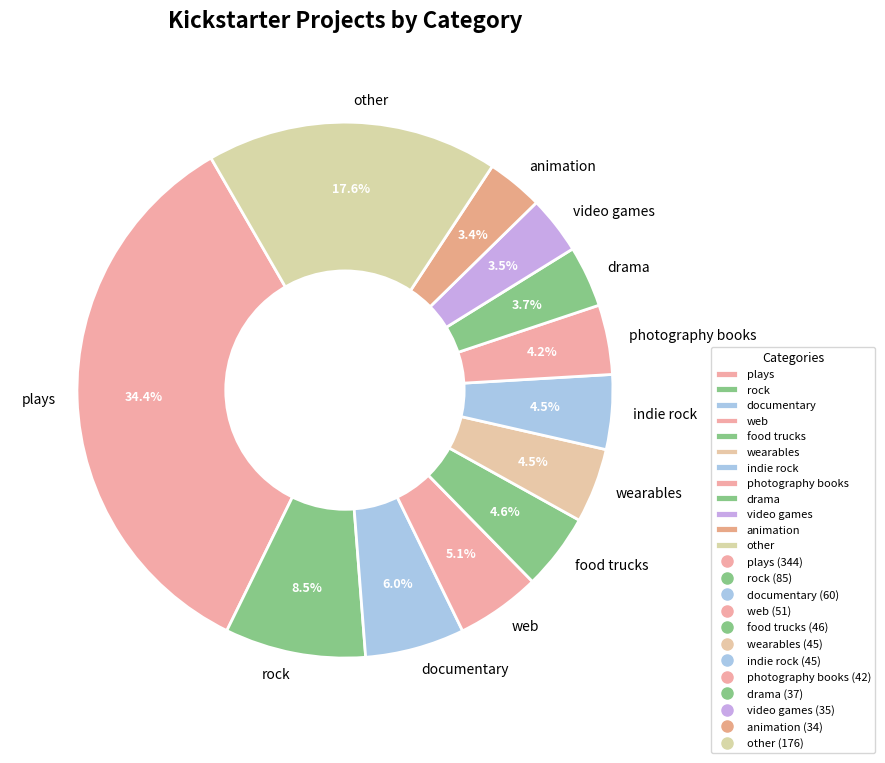

Is plays the majority of the pie?

No